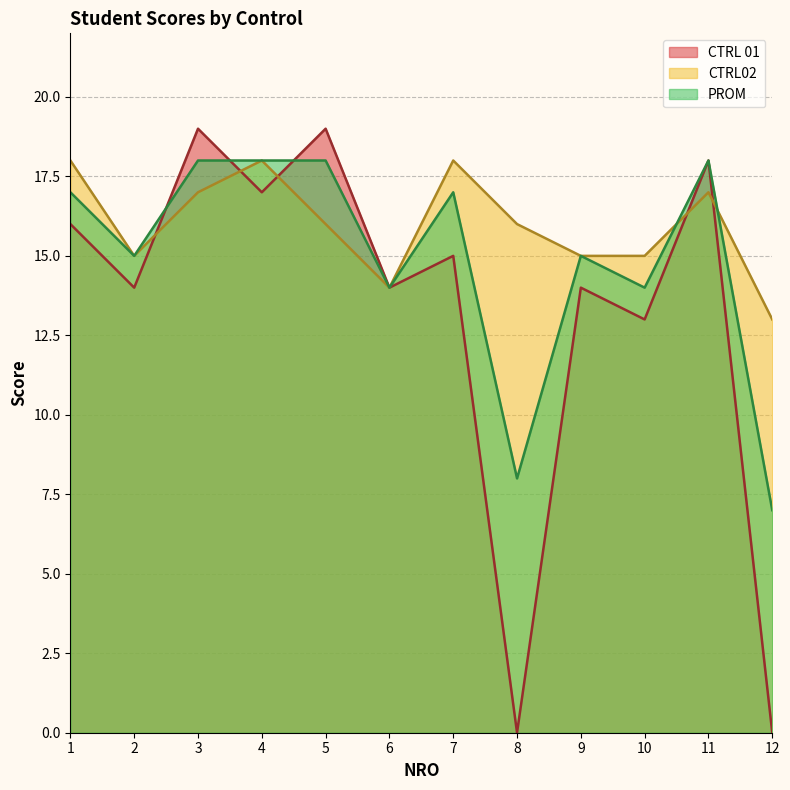

Reading left to right, transcribe all the data shown in this chart.

CTRL 01: 16	14	19	17	19	14	15	0	14	13	18	0
CTRL02: 18	15	17	18	16	14	18	16	15	15	17	13
PROM: 17	15	18	18	18	14	17	8	15	14	18	7